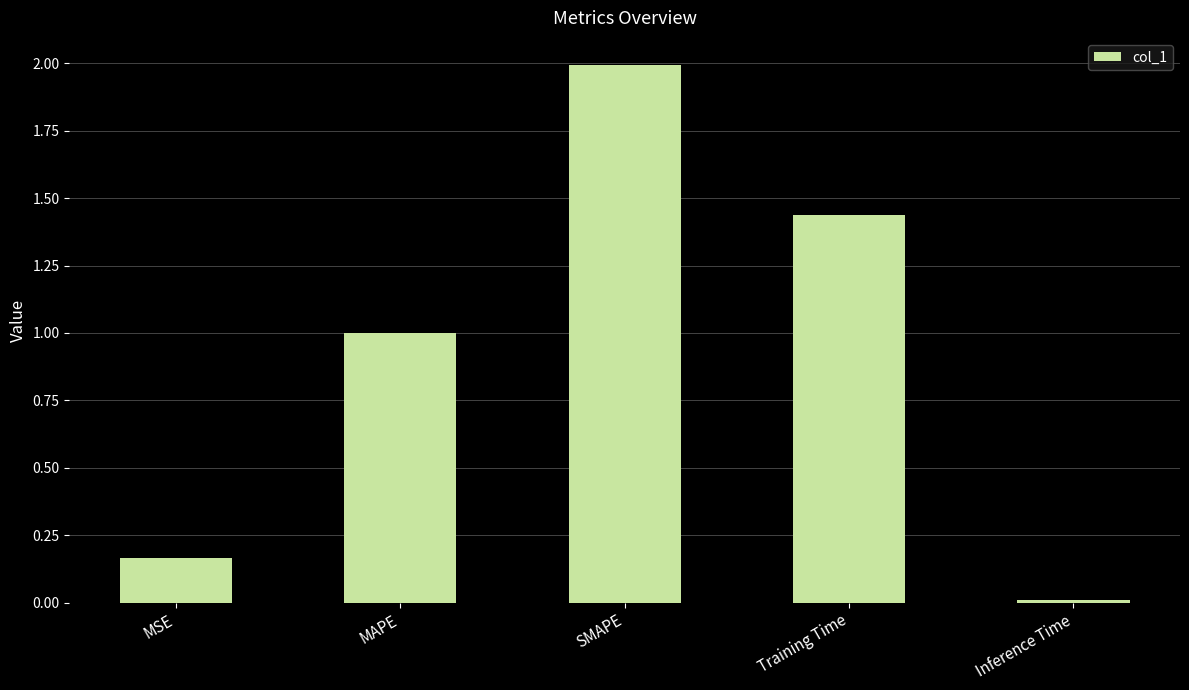

Where is the data nearest to the value 1?

MAPE